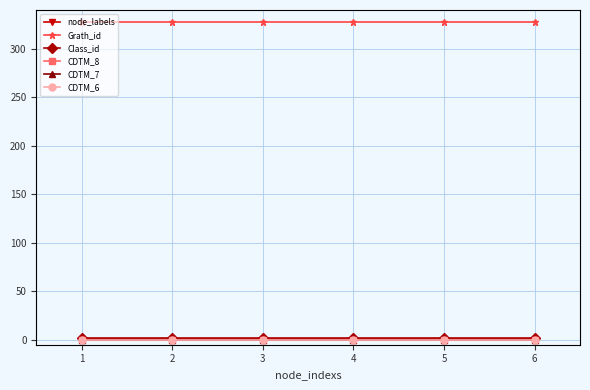

What is the sum of all Class_id values?

12